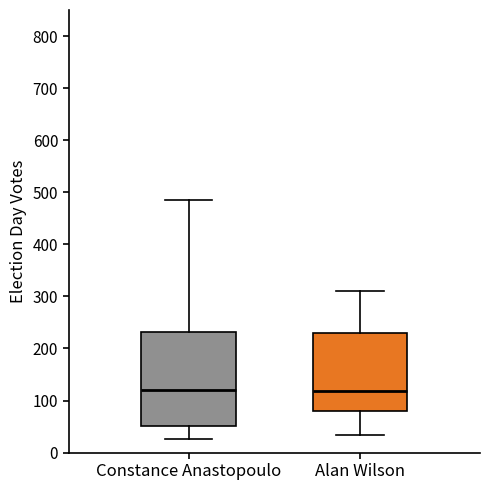

Reading left to right, read every box against the y-axis: the position of its median line, the range the box covers, and the ends of its whiskers. The values are not printed on the chart, so give them approximately, as read against the axis.

Constance Anastopoulo: median 120, box 50 to 230, whiskers 30 to 490
Alan Wilson: median 120, box 80 to 230, whiskers 30 to 310